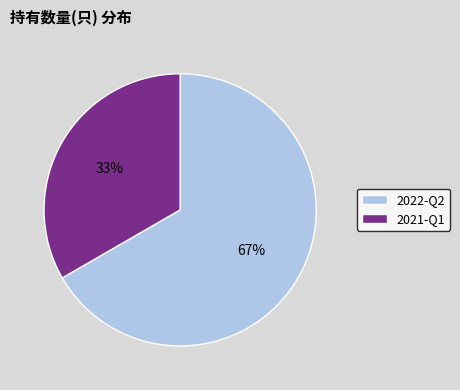

Do 2022-Q2 and 2021-Q1 together represent more than half of the pie?

Yes